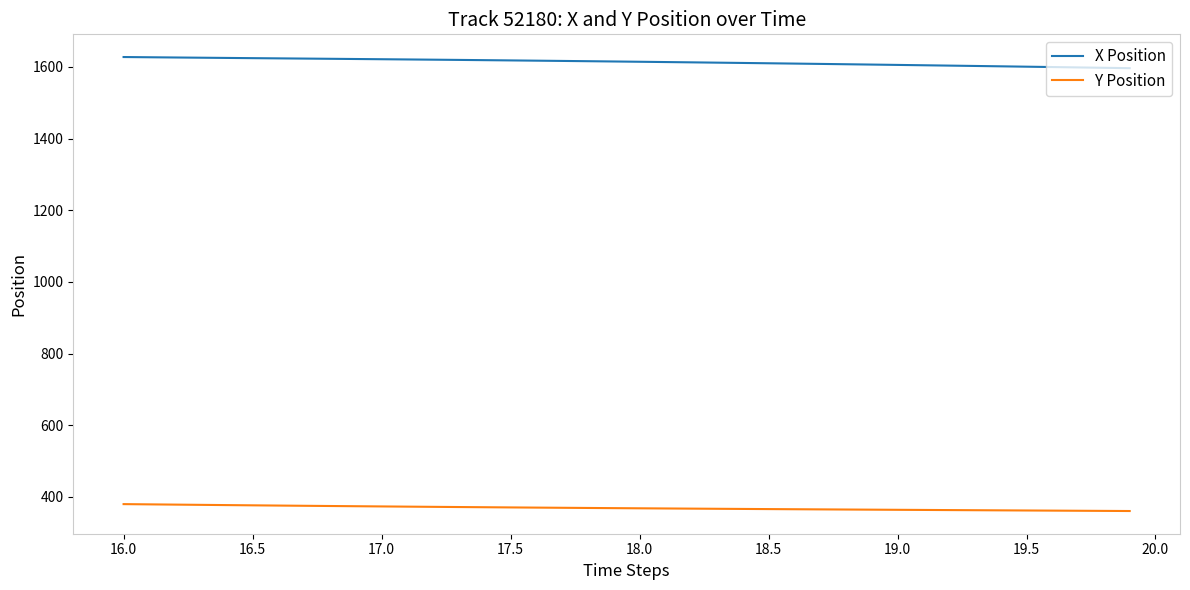

True or false: Y Position and X Position cross at least once.

False